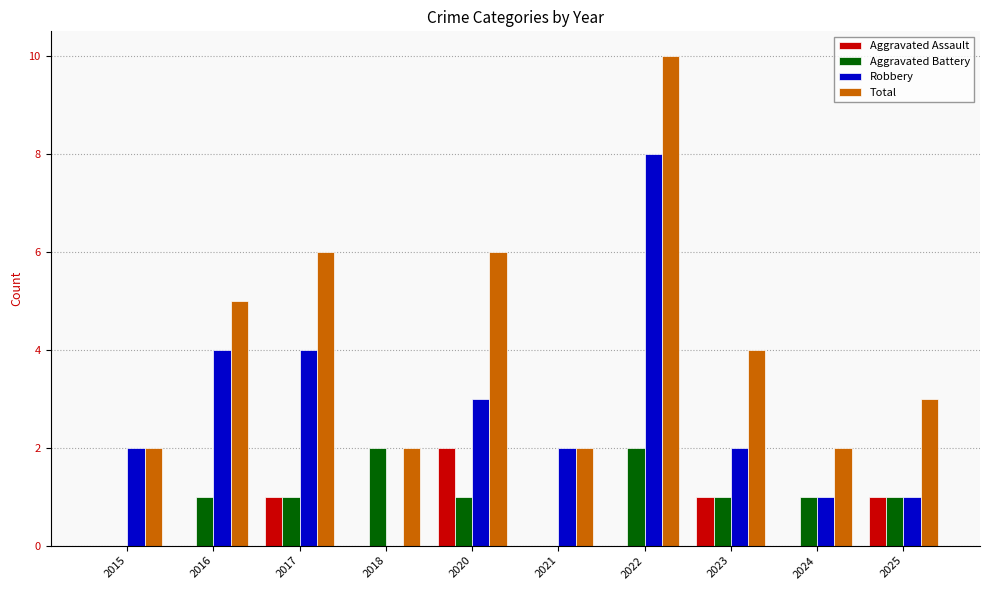

At which label does Aggravated Assault reach its peak?

2020